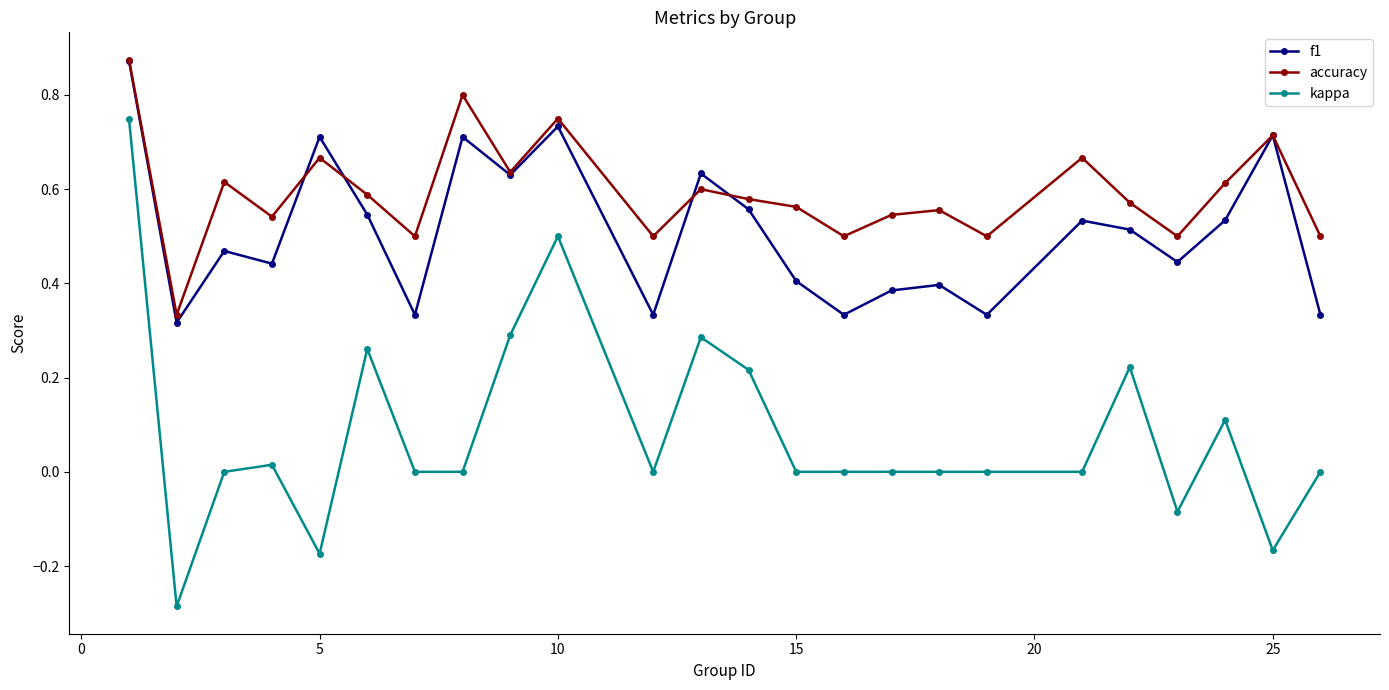

Which series has the largest total across all categories?

accuracy